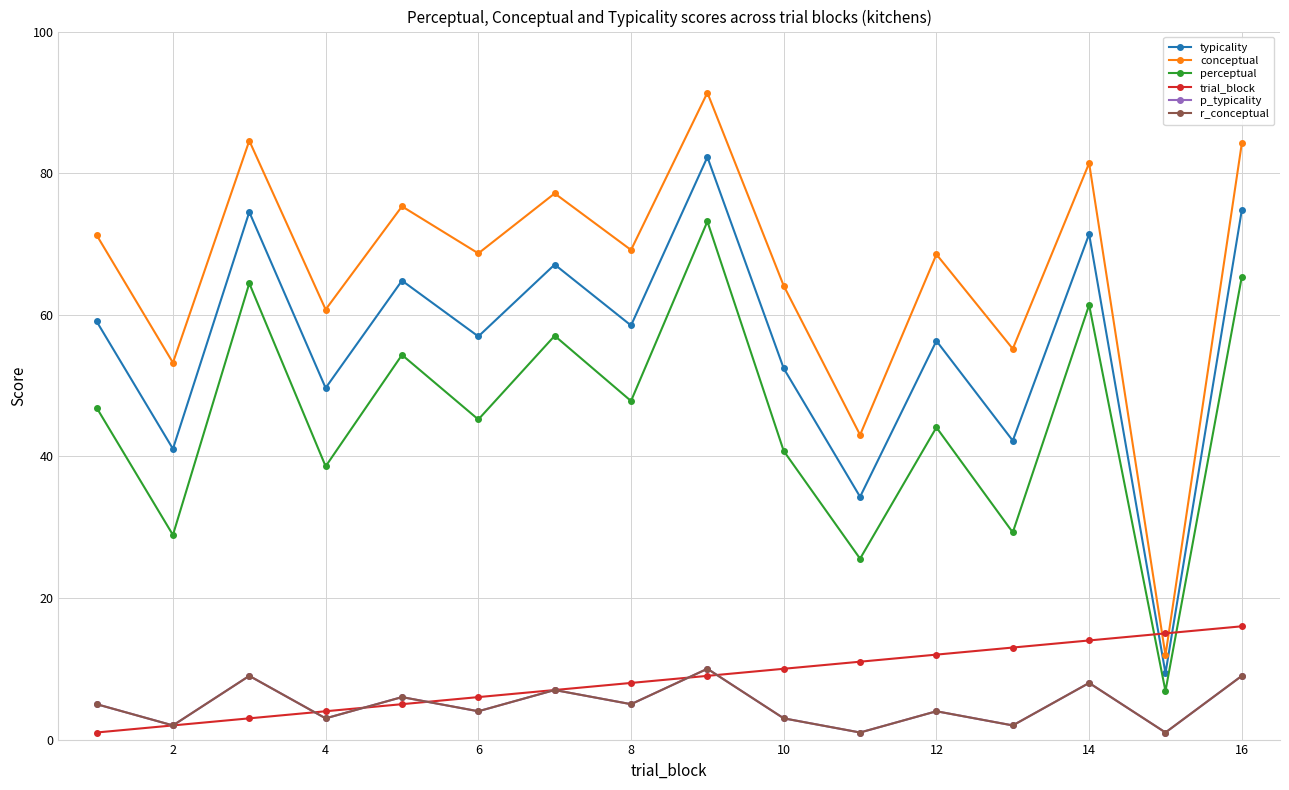

True or false: p_typicality and perceptual cross at least once.

False